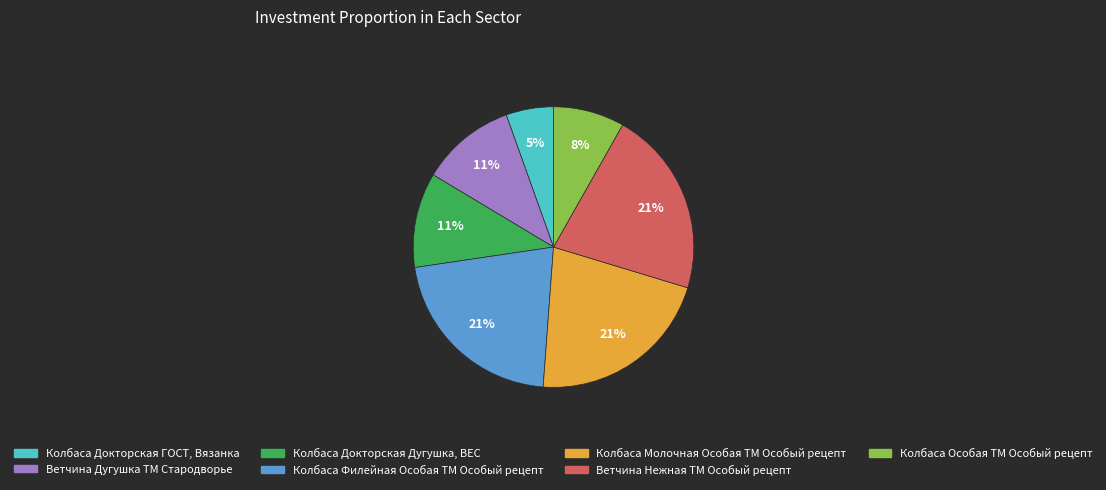

Is the sum of Колбаса Докторская ГОСТ, Вязанка and Колбаса Особая ТМ Особый рецепт greater than half?

No